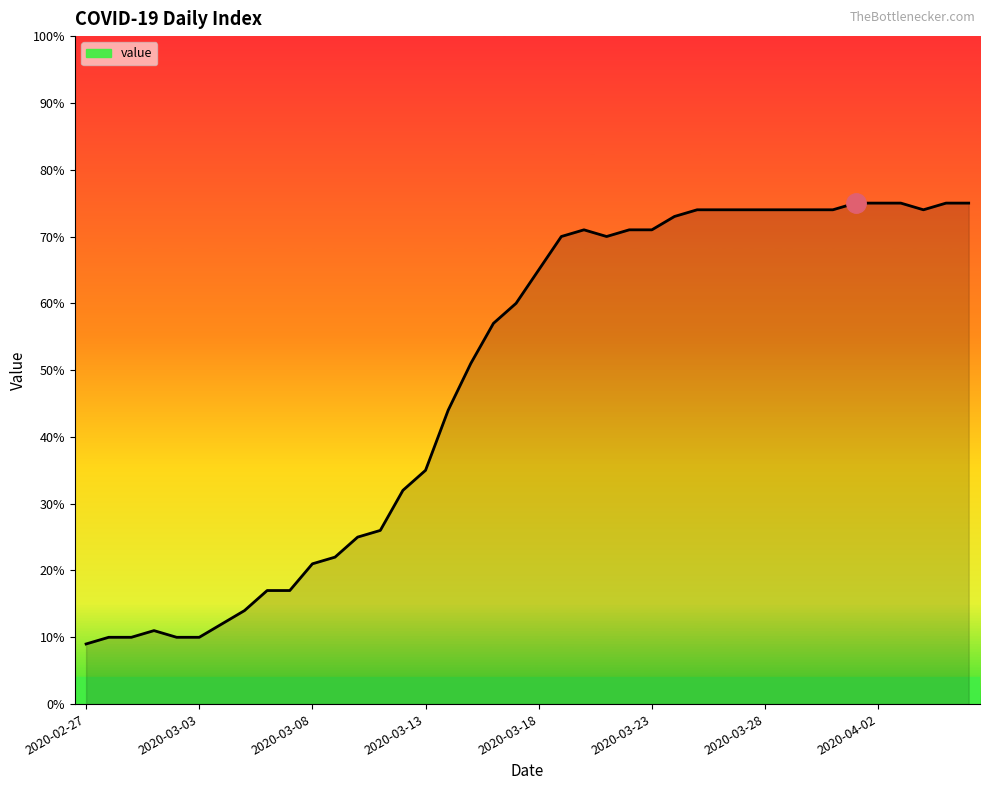

What is the maximum value shown in the chart?

75